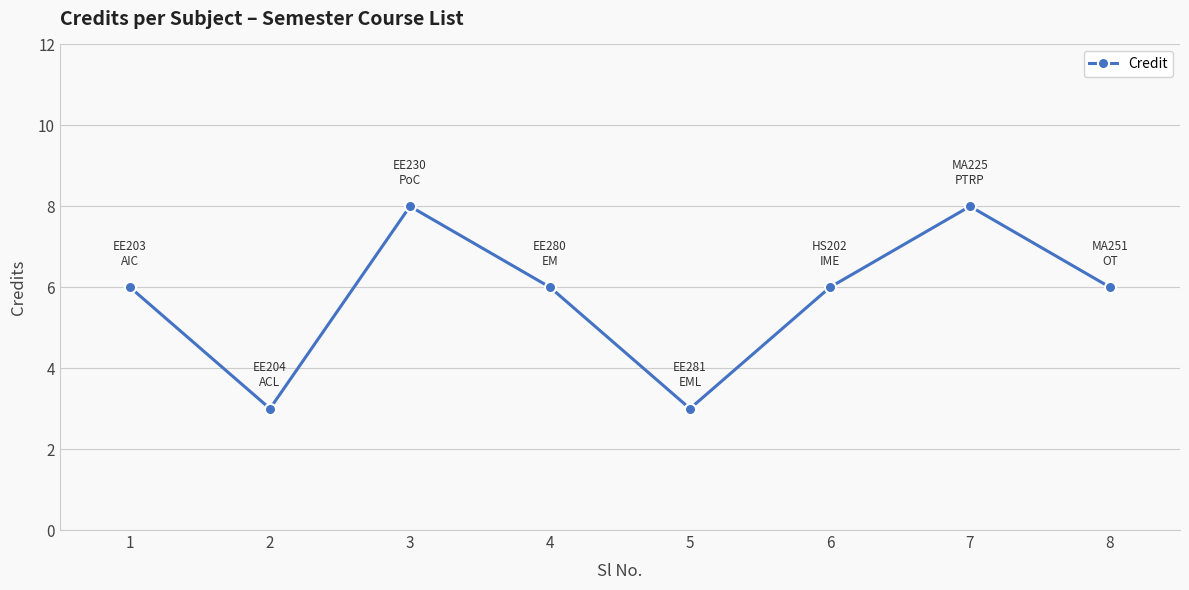

How many lines are shown in the chart?

1